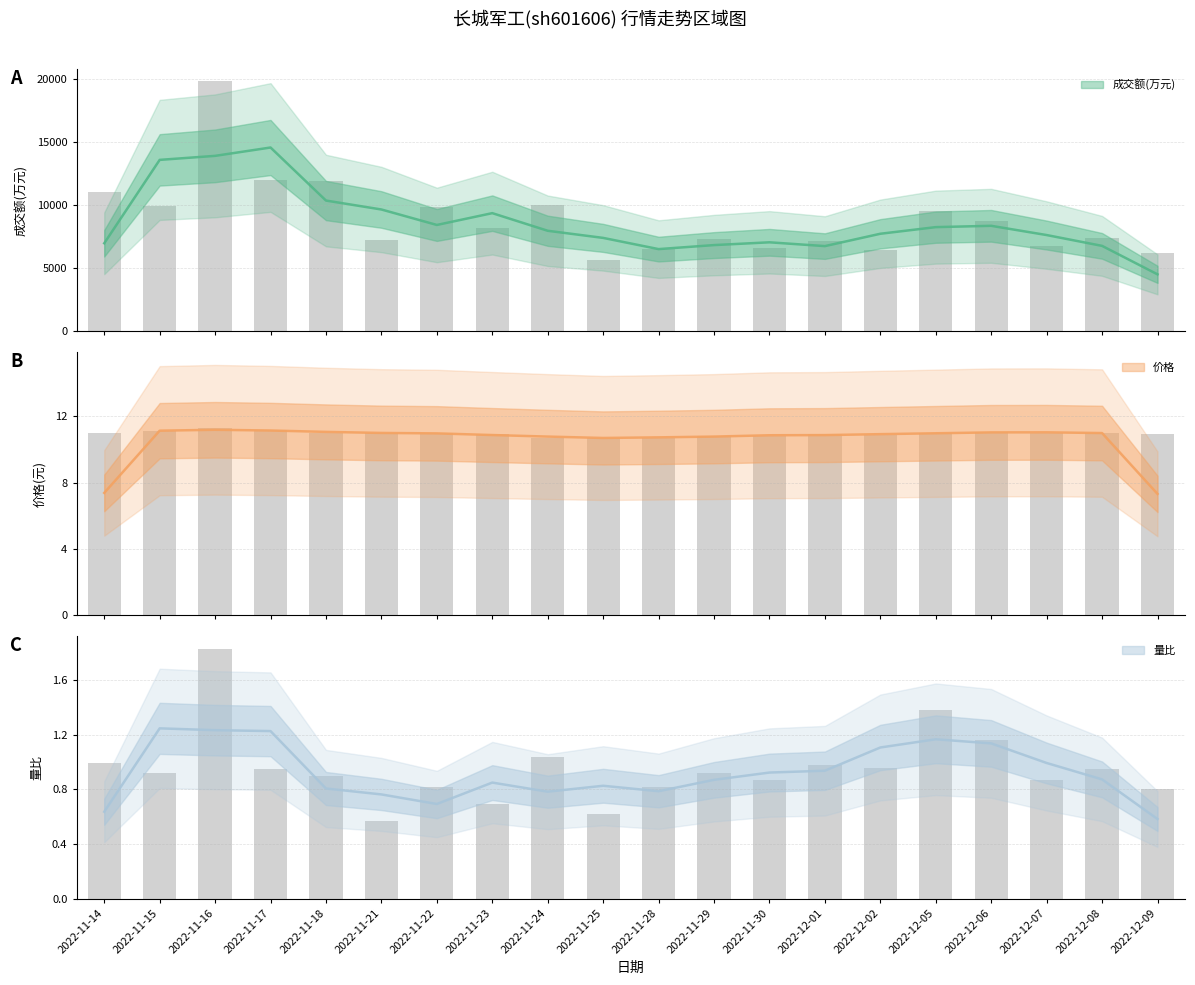

What is the difference between the highest and lowest values at 2022-11-24?

10007.0